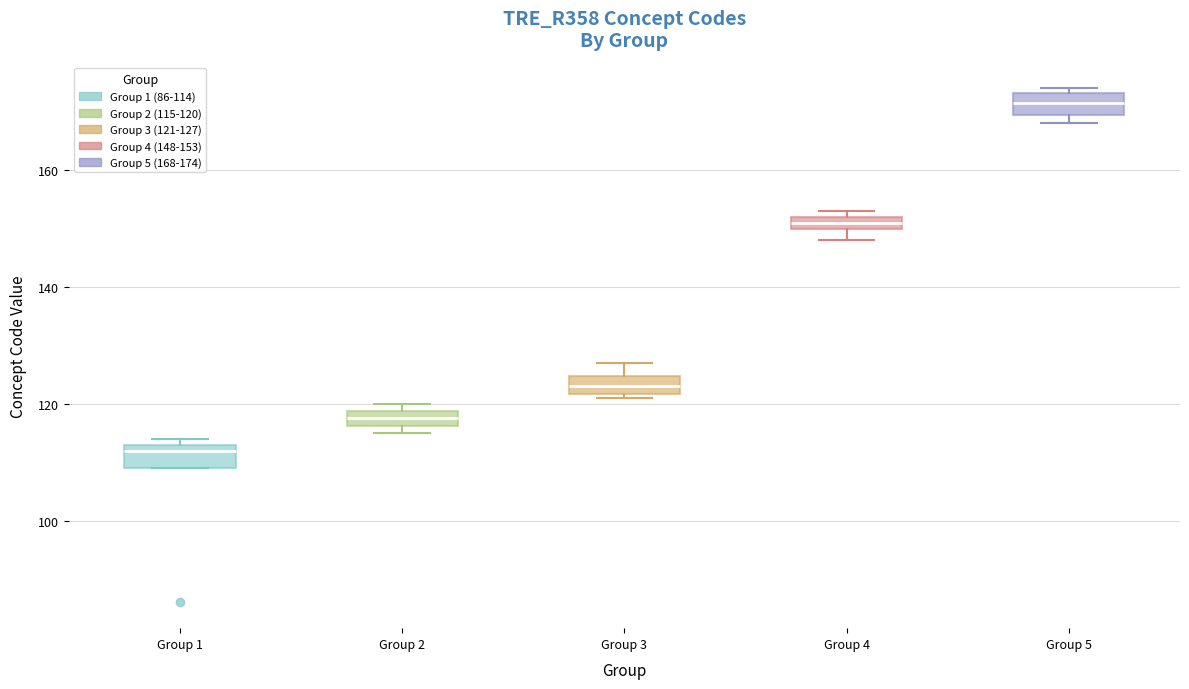

Which box's median line is the lowest?

Group 1